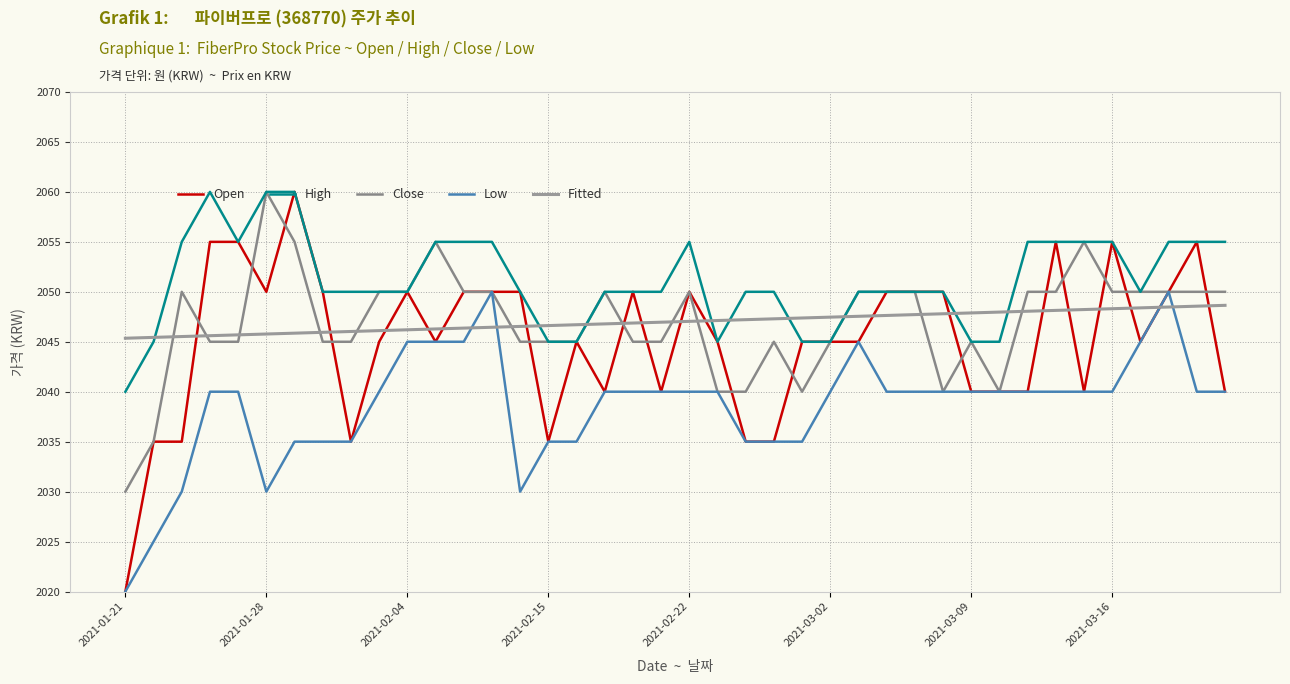

At how many categories does at least one series exceed 2041?

40